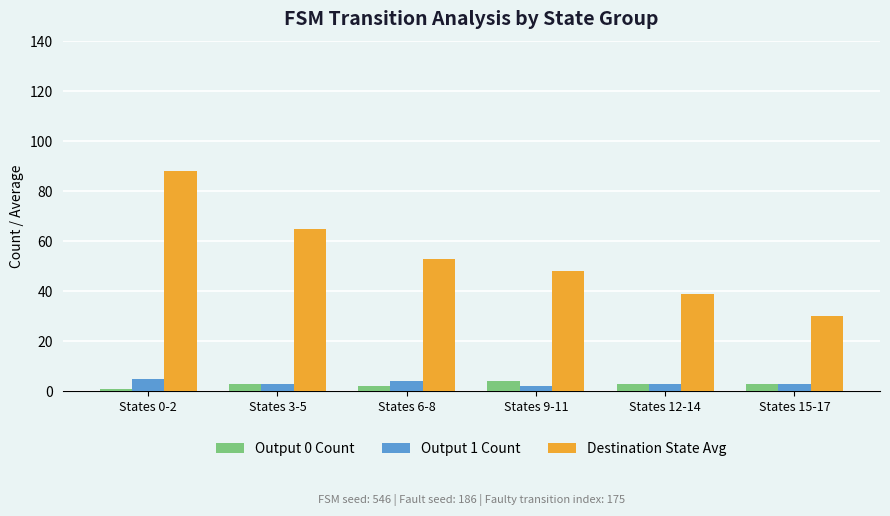

What is the difference between the maximum and minimum values in the Output 1 Count series?

3